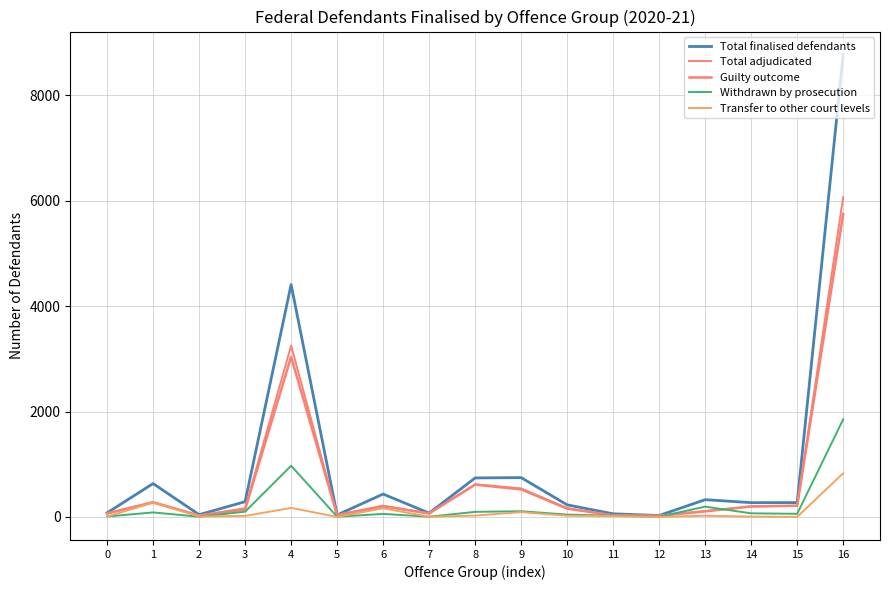

At which category is the sum across all series the highest?

16